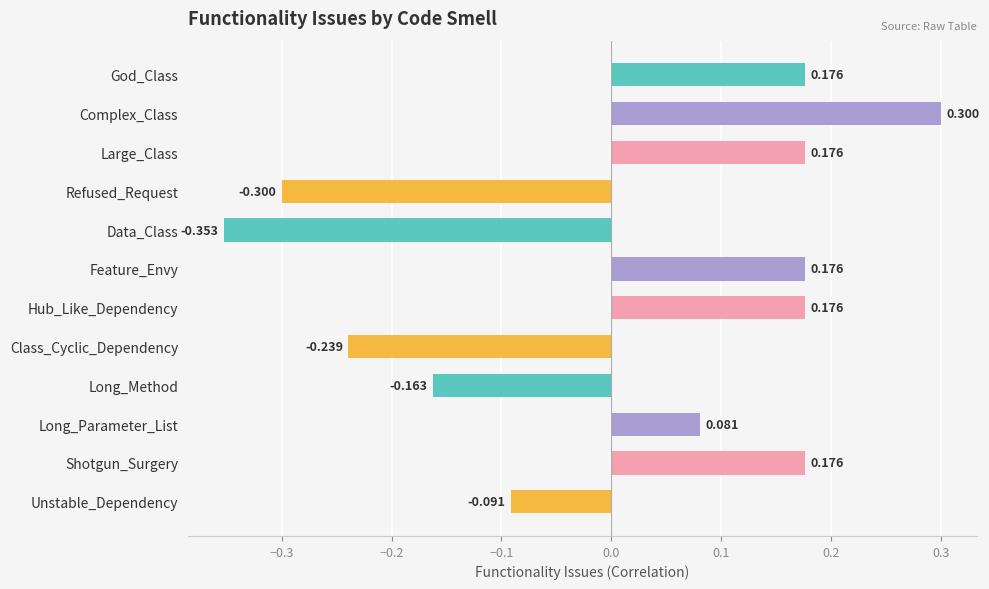

At which category does the chart reach its minimum across all series?

Data_Class